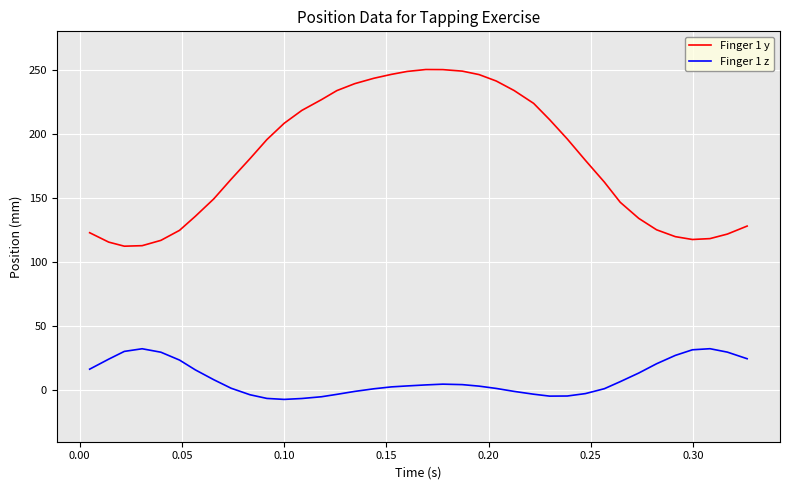

Which series has the largest range (max minus min)?

Finger 1 y